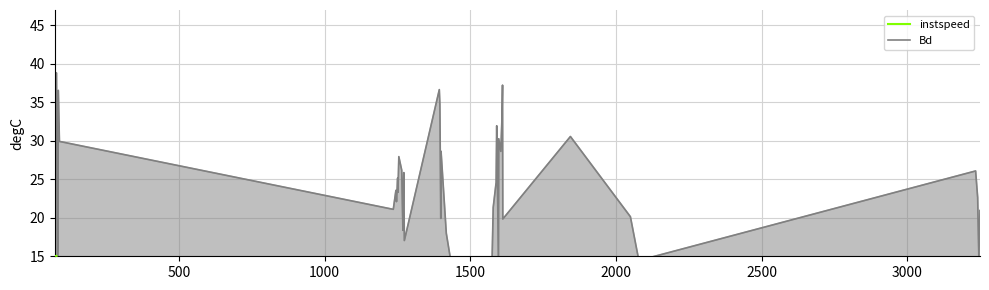

Rank the series by their maximum value, from lowest to highest.

instspeed, Bd